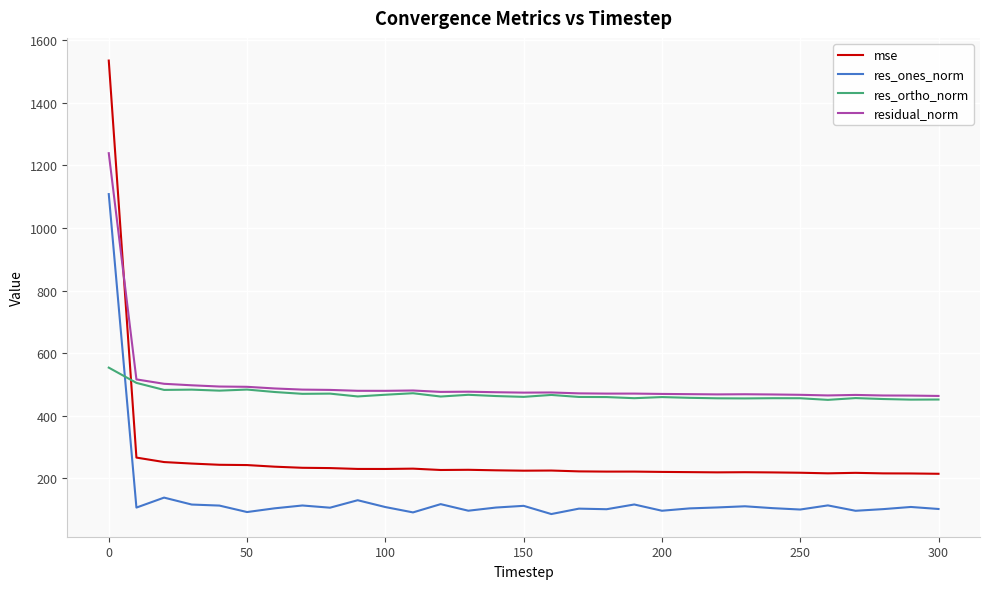

Is this an area chart (filled region under the line)?

No